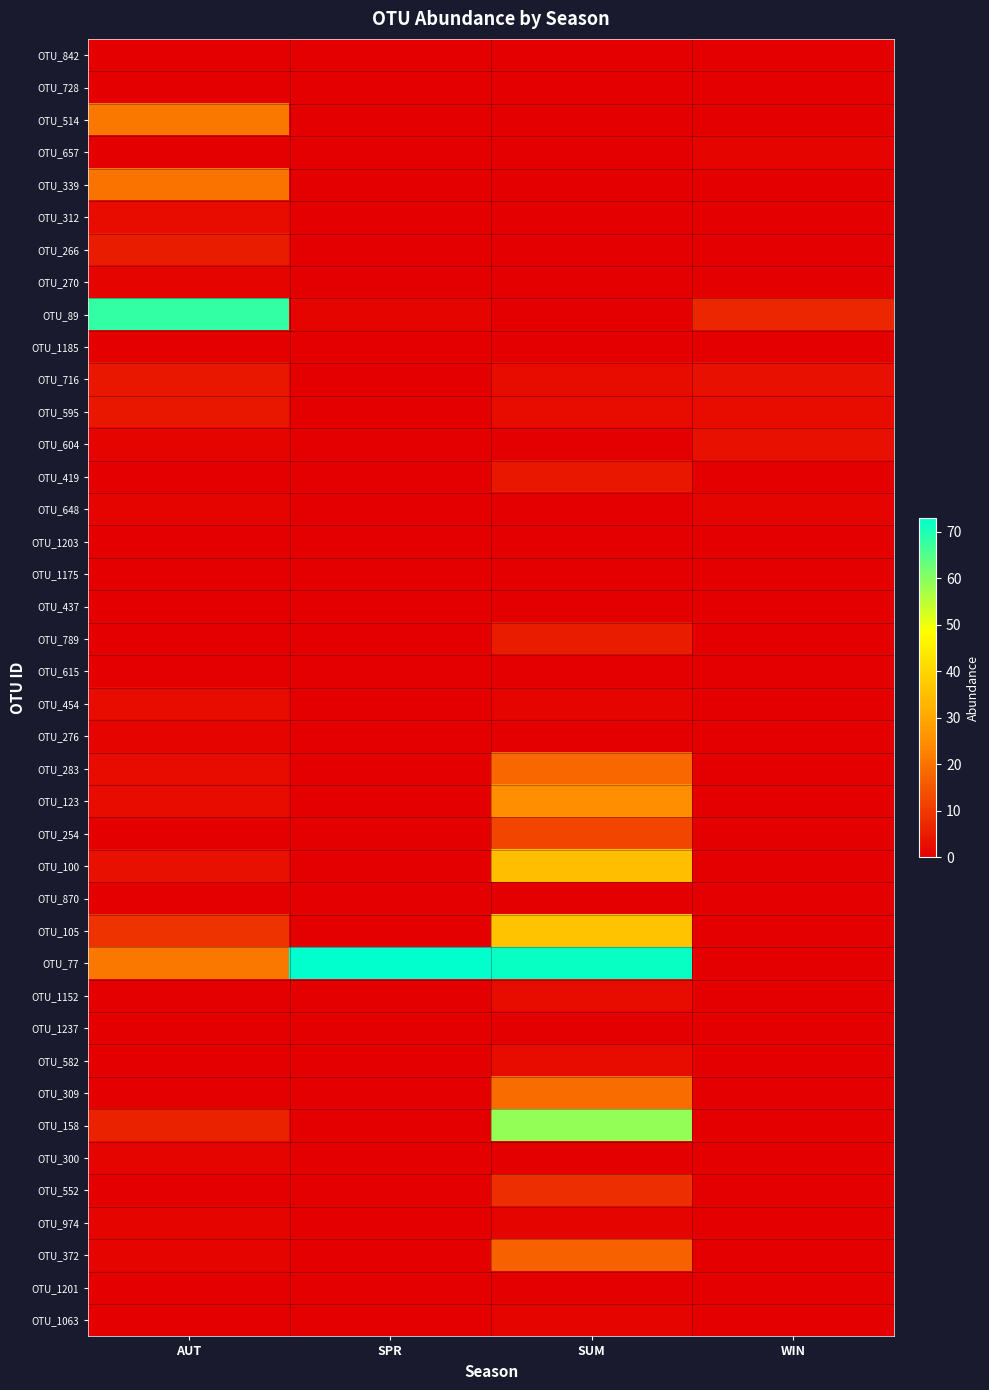

Which category has the highest value across all series?

SPR